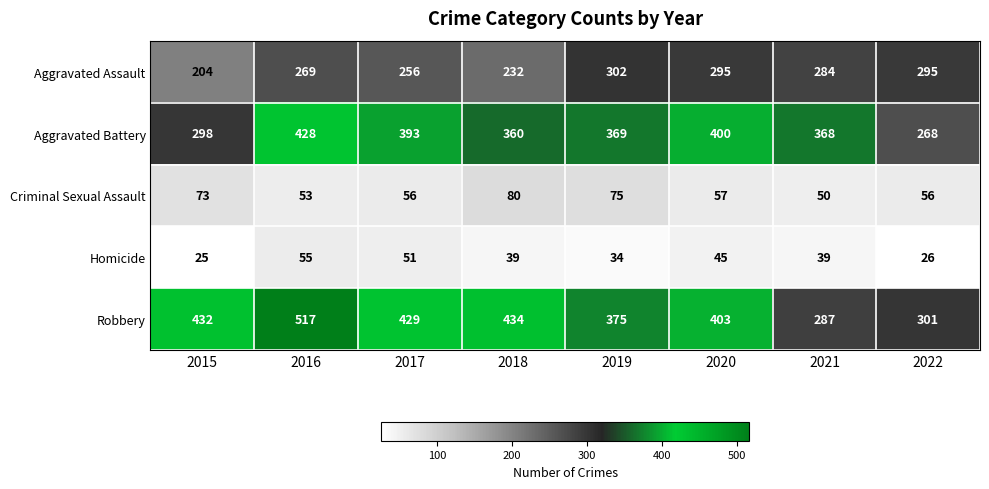

What is the total value across all series at 2021?

1028